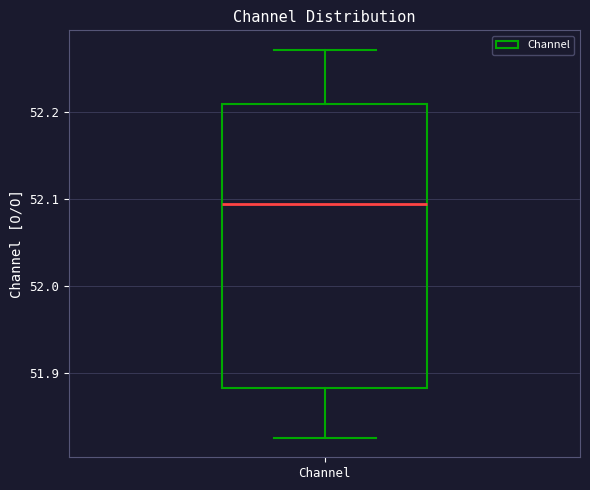

Read this box plot against the y-axis: the position of the median line, the range covered by the box, and the ends of both whiskers. The values are not printed on the chart, so give them approximately, as read against the axis.

median 52.09, box 51.88 to 52.21, whiskers 51.83 to 52.27